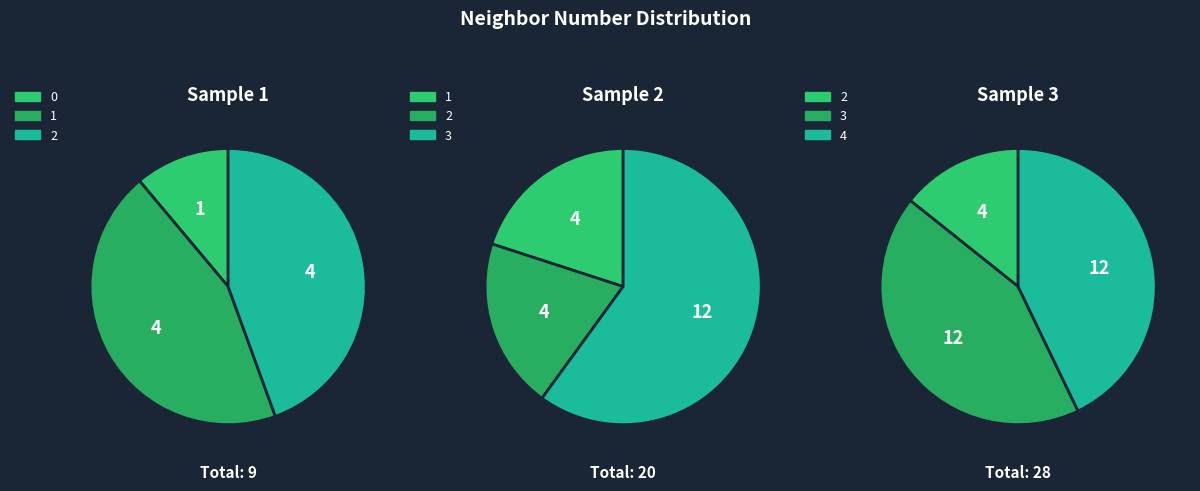

Do 1 and 4 together represent more than half of the pie?

No